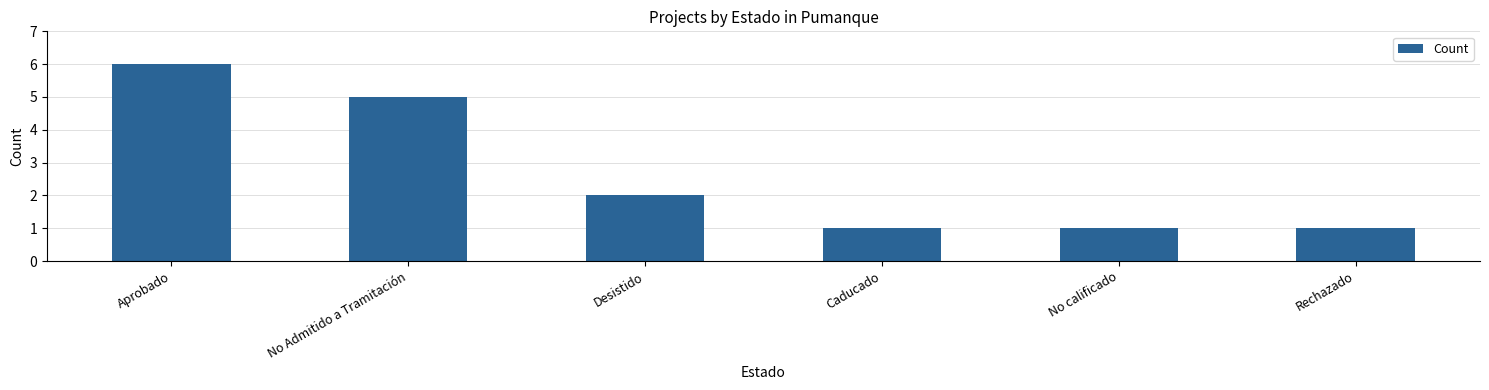

Which has a higher value, Desistido or No Admitido a Tramitación?

No Admitido a Tramitación